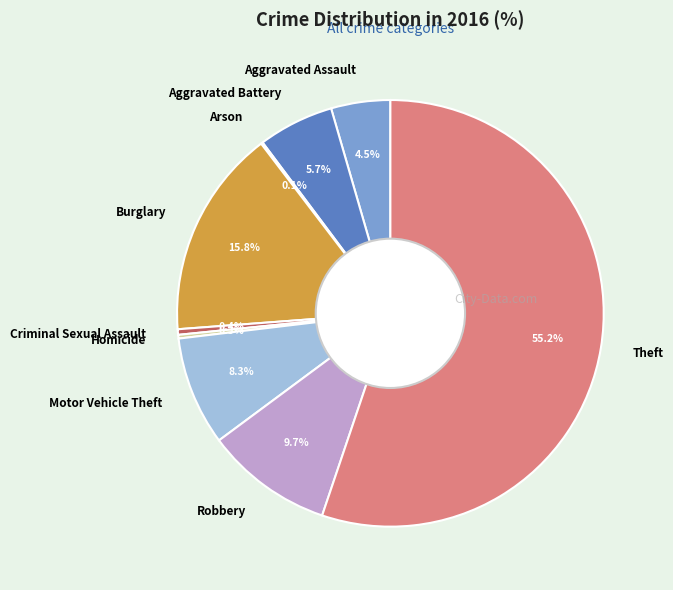

Is the sum of Aggravated Battery and Burglary greater than half?

No